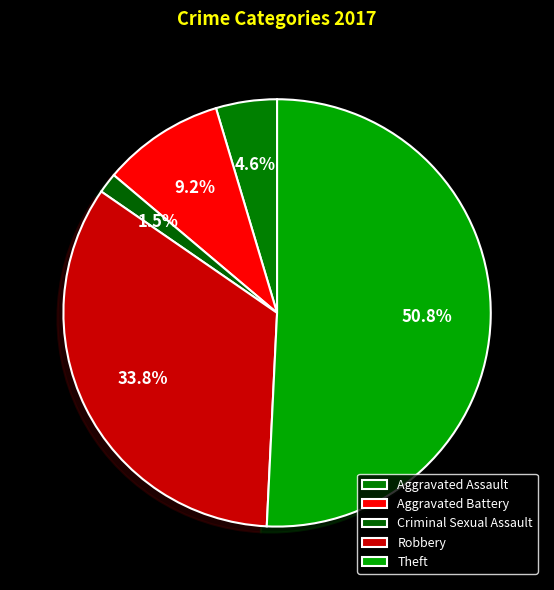

Count the number of slices in the pie.

5